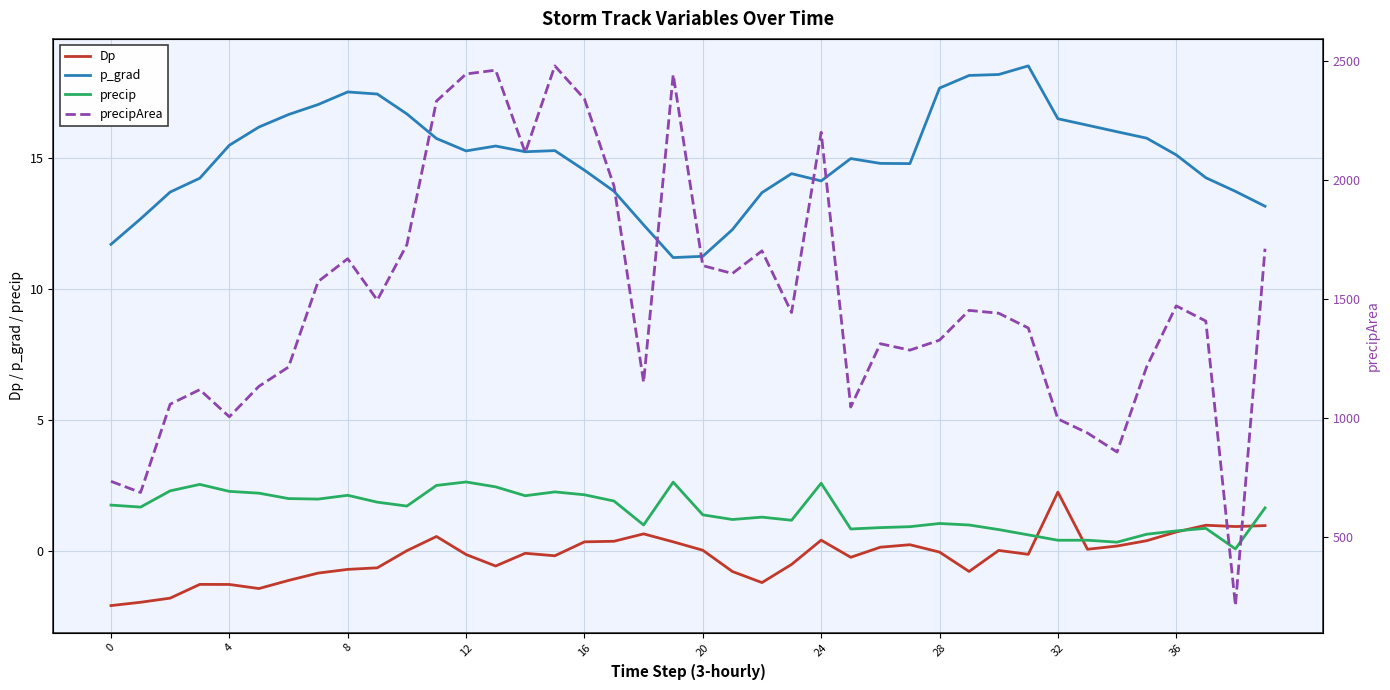

At which label does precipArea reach its minimum?

38